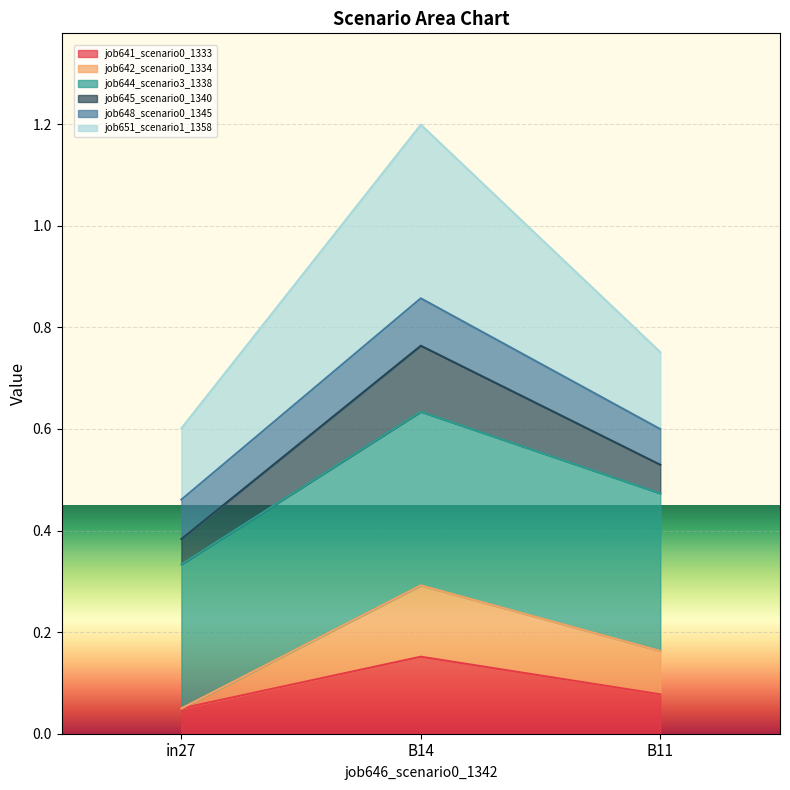

What is the total value across all series at B14?

1.2